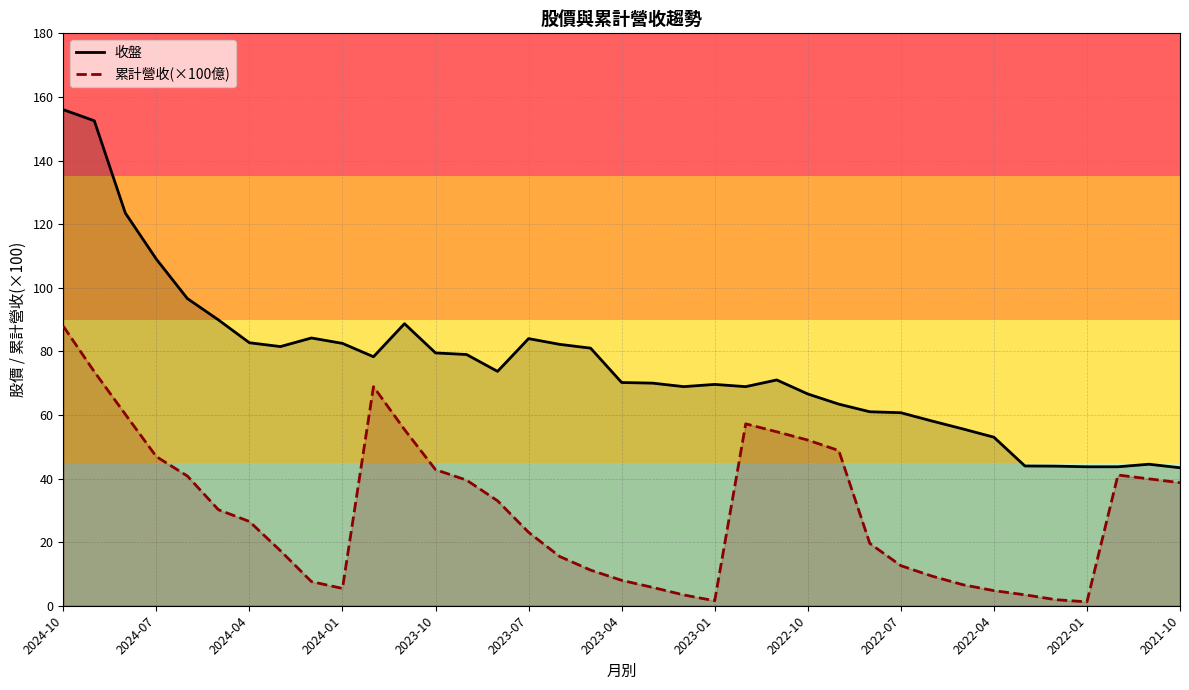

True or false: 累計營收(×100億) and 收盤 intersect in this chart.

False